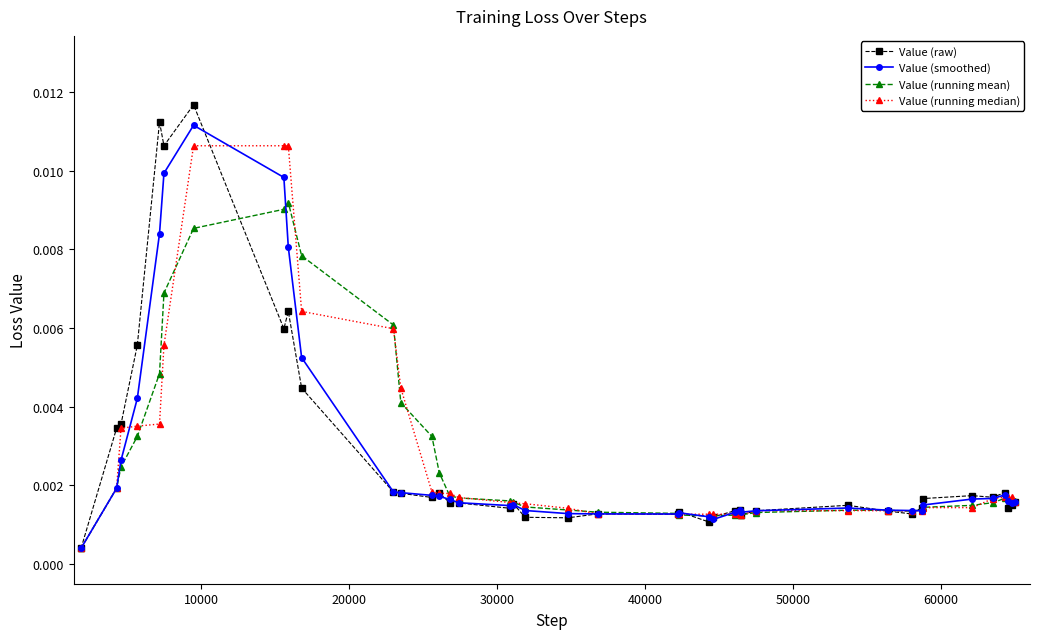

Which series has the widest spread of values?

Value (raw)